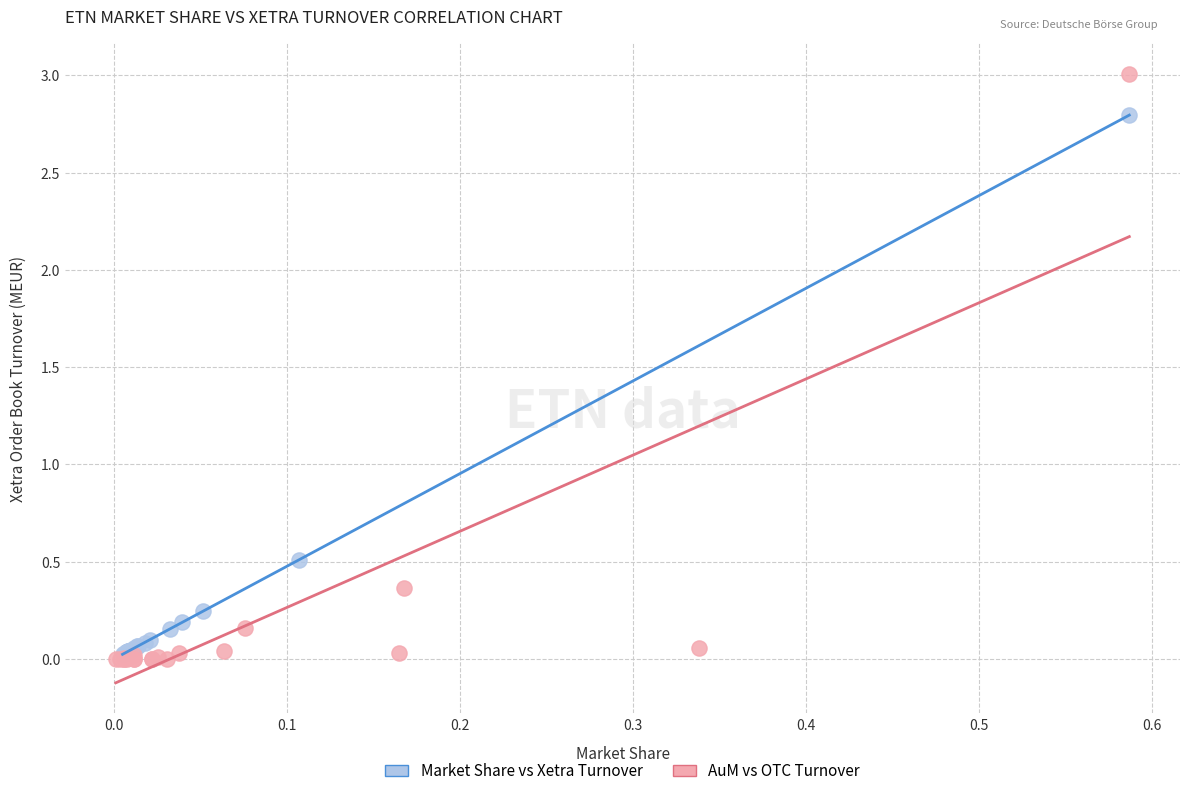

Which series has the widest spread of Y values?

AuM vs OTC Turnover